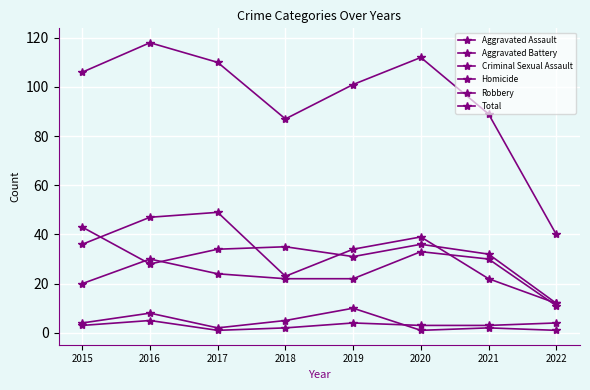

What is the average value of the Total series?

95